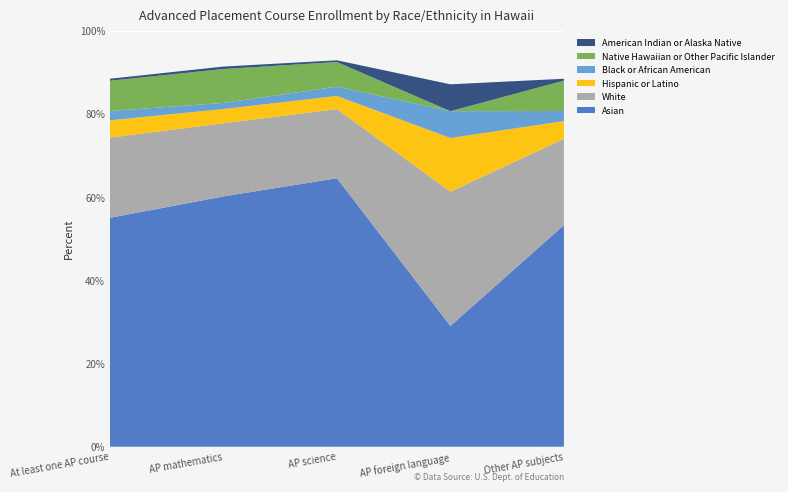

Reading left to right, extract all data points from this chart.

Asian: At least one AP course=55.0	AP mathematics=60.2	AP science=64.5	AP foreign language=29.0	Other AP subjects=53.3
White: At least one AP course=19.3	AP mathematics=17.6	AP science=16.6	AP foreign language=32.3	Other AP subjects=20.7
Hispanic or Latino: At least one AP course=4.2	AP mathematics=3.4	AP science=3.2	AP foreign language=12.9	Other AP subjects=4.3
Black or African American: At least one AP course=2.2	AP mathematics=1.5	AP science=2.2	AP foreign language=6.5	Other AP subjects=2.4
Native Hawaiian or Other Pacific Islander: At least one AP course=7.3	AP mathematics=8.1	AP science=5.9	AP foreign language=0.0	Other AP subjects=7.3
American Indian or Alaska Native: At least one AP course=0.5	AP mathematics=0.6	AP science=0.4	AP foreign language=6.5	Other AP subjects=0.5